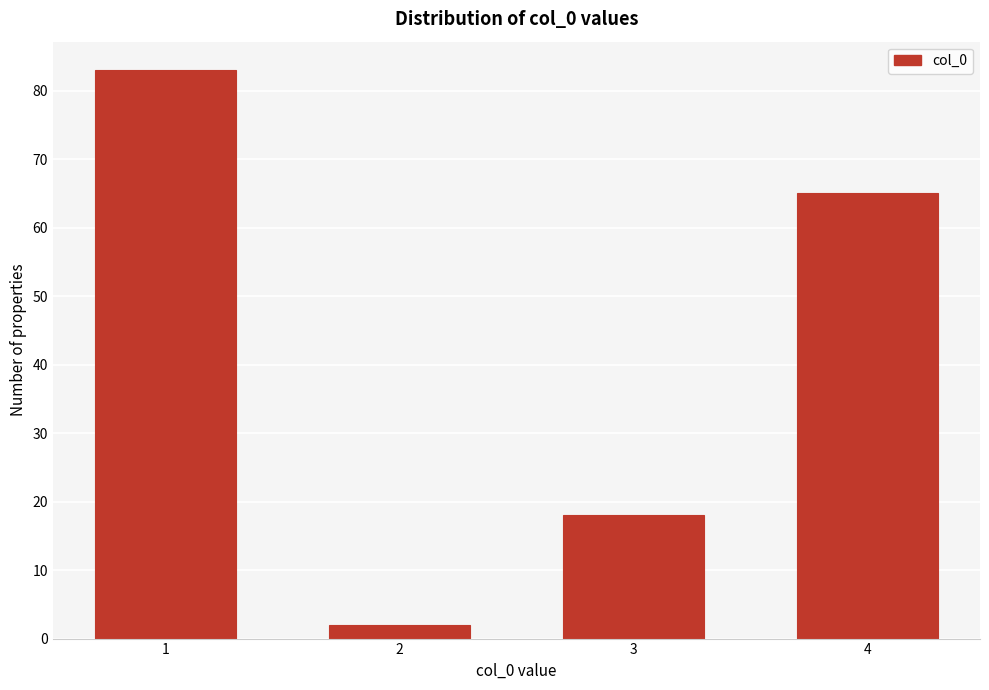

Reading right to left, extract all data points from this chart.

4=65	3=18	2=2	1=83